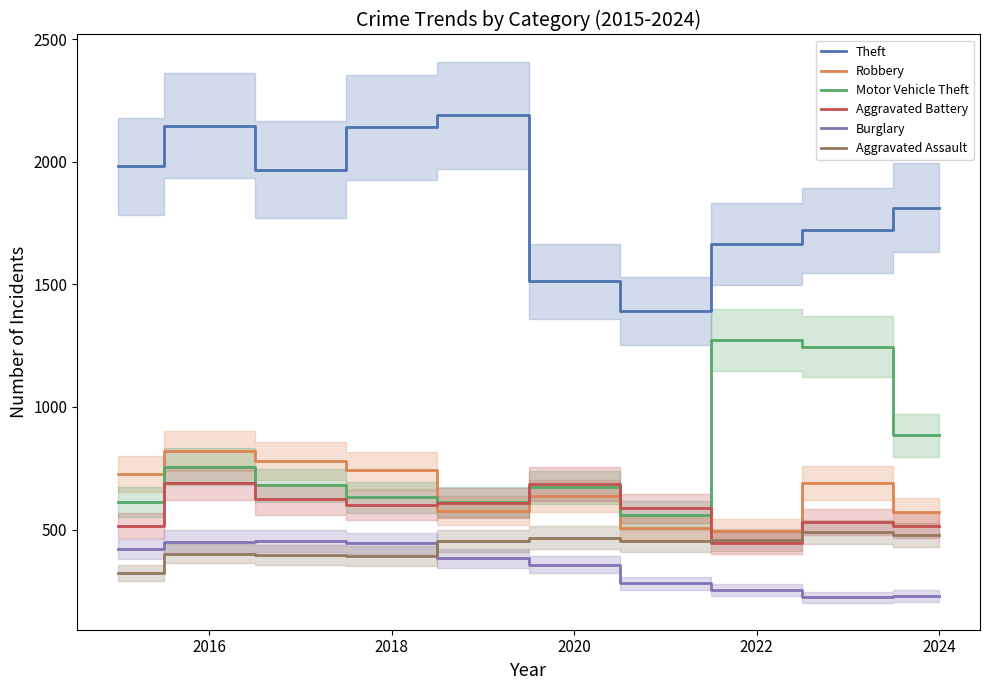

Reading right to left, list all the values displayed in this chart.

Theft: 1812	1720	1664	1392	1512	2190	2140	1968	2148	1981
Robbery: 573	690	495	506	637	577	741	780	819	726
Motor Vehicle Theft: 884	1246	1272	560	673	611	631	680	756	614
Aggravated Battery: 515	530	446	587	686	608	600	623	691	515
Burglary: 229	224	253	280	357	383	443	453	451	421
Aggravated Assault: 477	488	458	452	466	452	392	396	402	323